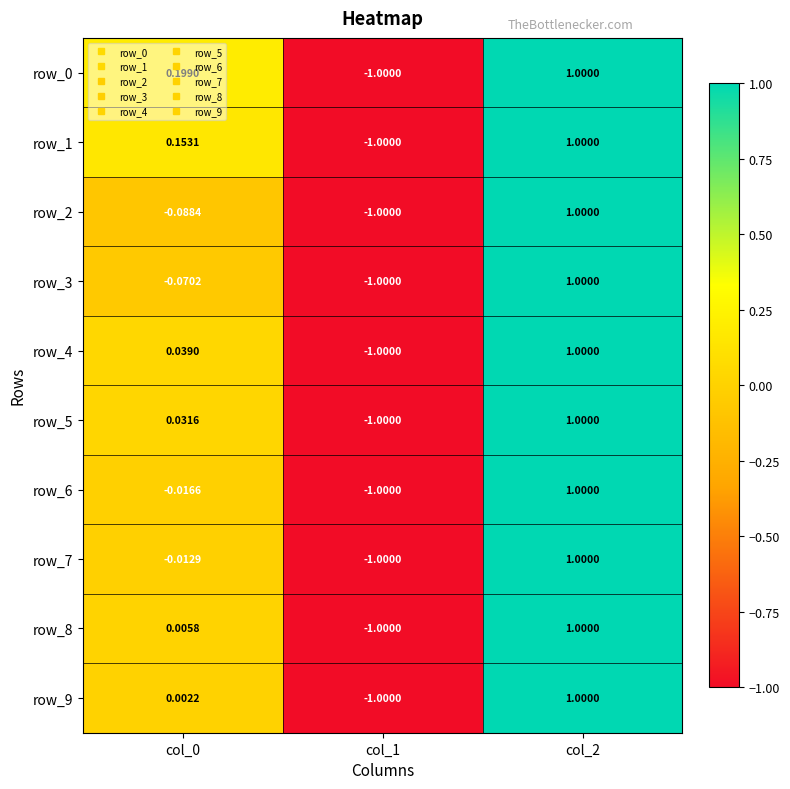

Is the value of row_3 at col_2 greater than the value of row_1 at col_0?

Yes